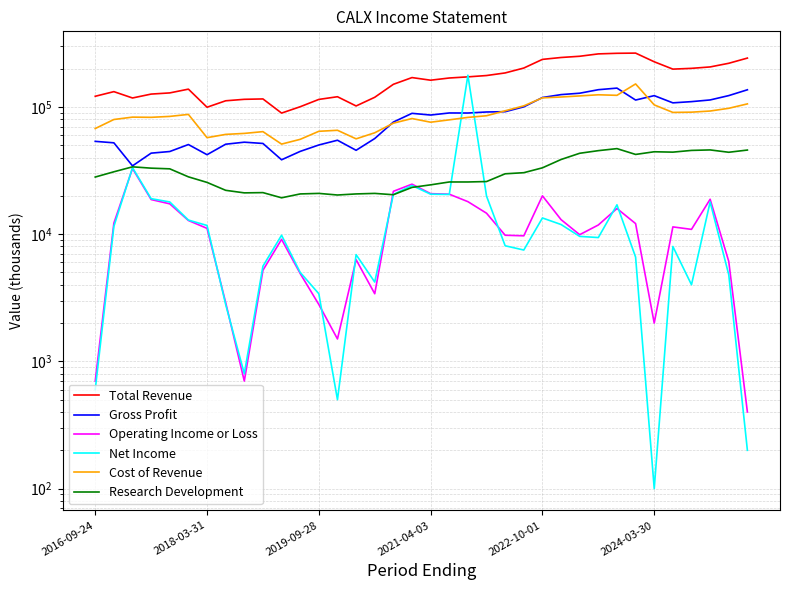

Rank the categories by Total Revenue value from highest to lowest.

29, 28, 27, 26, 25, 35, 24, 30, 34, 33, 23, 32, 31, 22, 21, 20, 17, 19, 18, 16, 2024-03-30, 2018-03-31, 2022-10-01, 2021-04-03, 2016-09-24, 13, 15, 2019-09-28, 9, 8, 12, 7, 14, 11, 6, 10